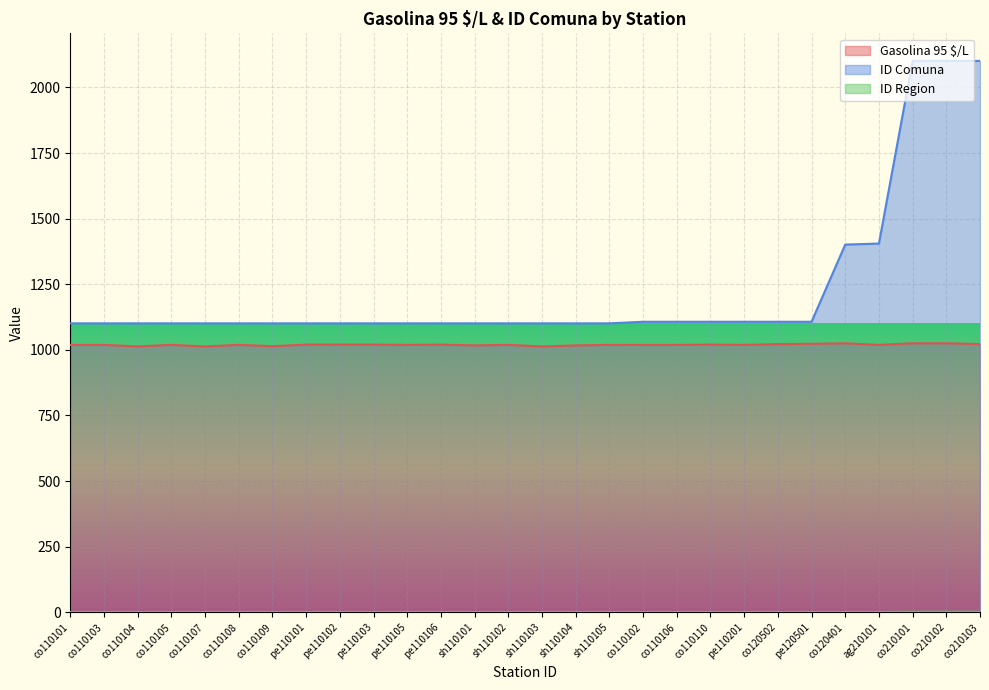

What are all the series names shown in the legend?

Gasolina 95 $/L, ID Comuna, ID Region